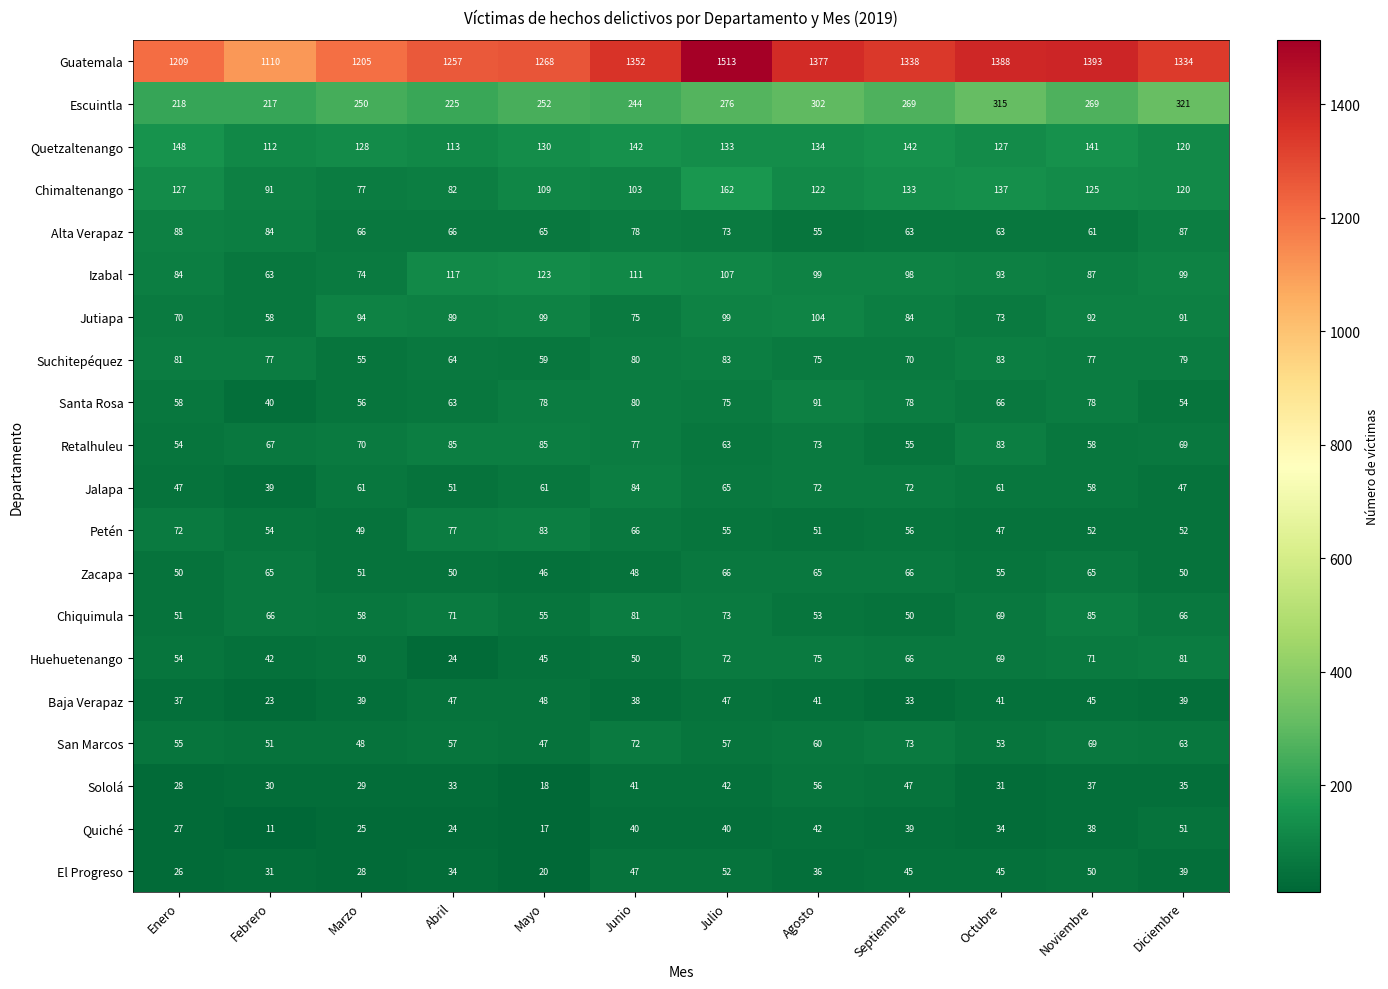

What is the difference between the maximum and second lowest values in the Alta Verapaz series?

27